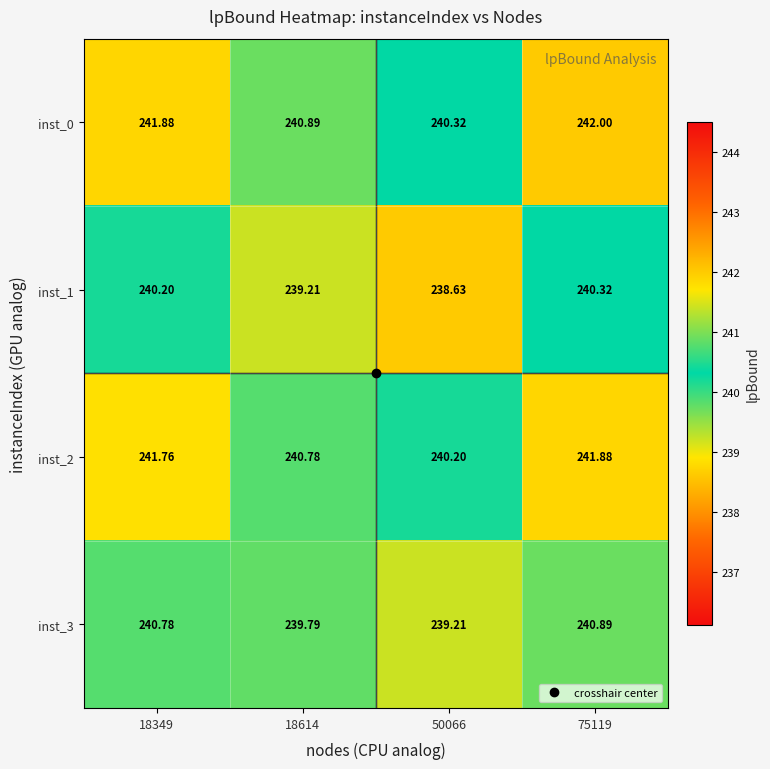

Is the value of inst_0 at 75119 greater than the value of inst_2 at 75119?

Yes